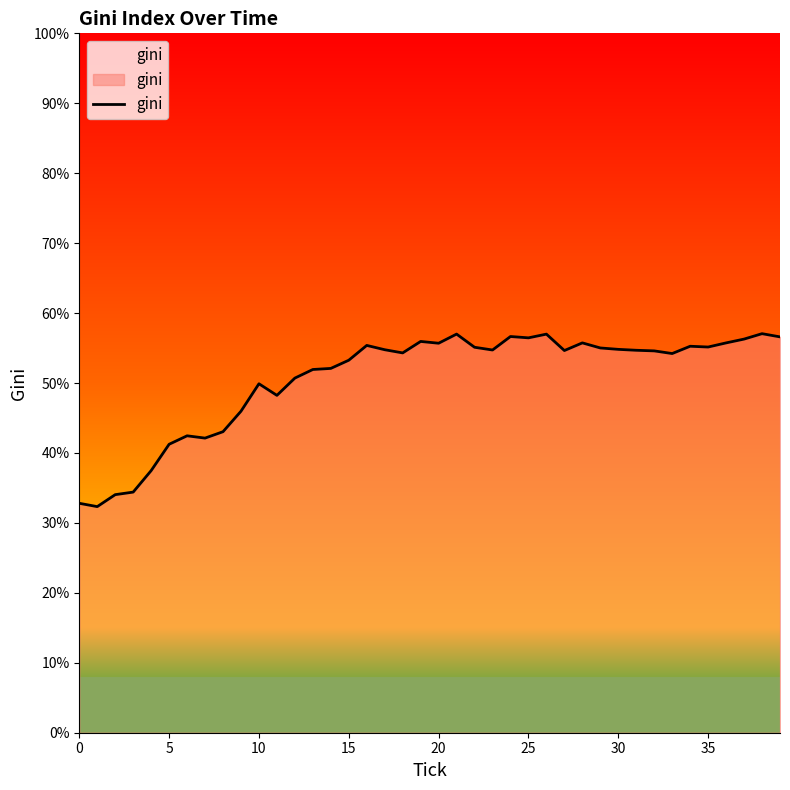

What is the greatest value displayed?

57.1